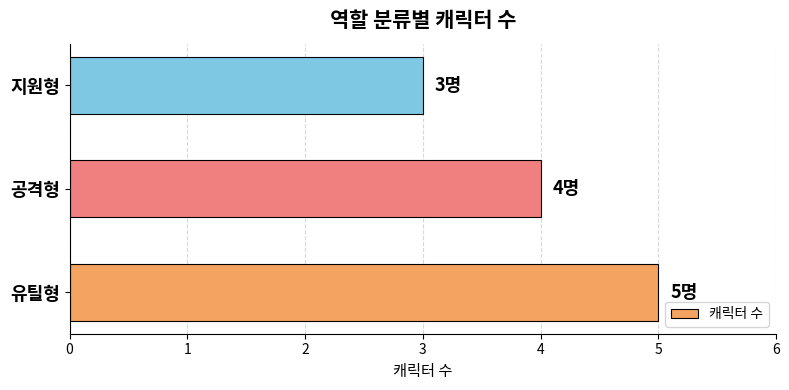

The chart shows a value of 1 at 지원형. True or false?

False